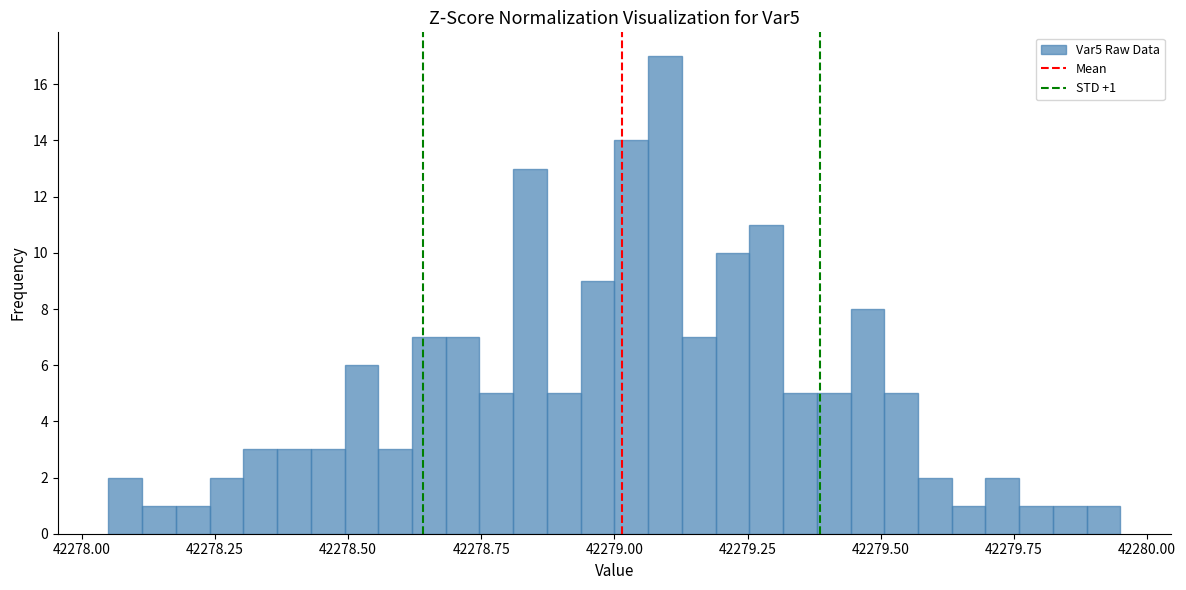

Around what value on the x-axis is the tallest bar? Give the approximate position of its centre, as read against the axis.

42279.10